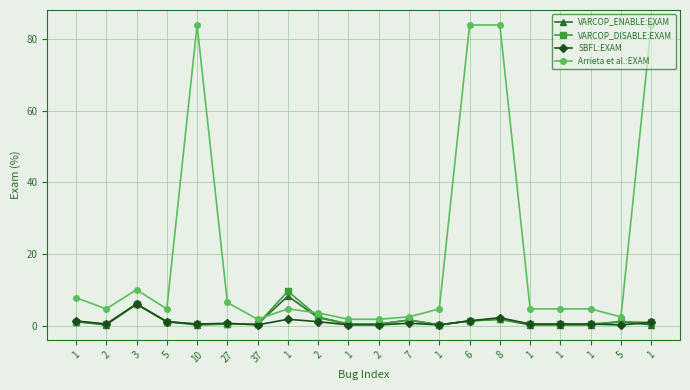

At which label is VARCOP_ENABLE:EXAM closest to 4?

2